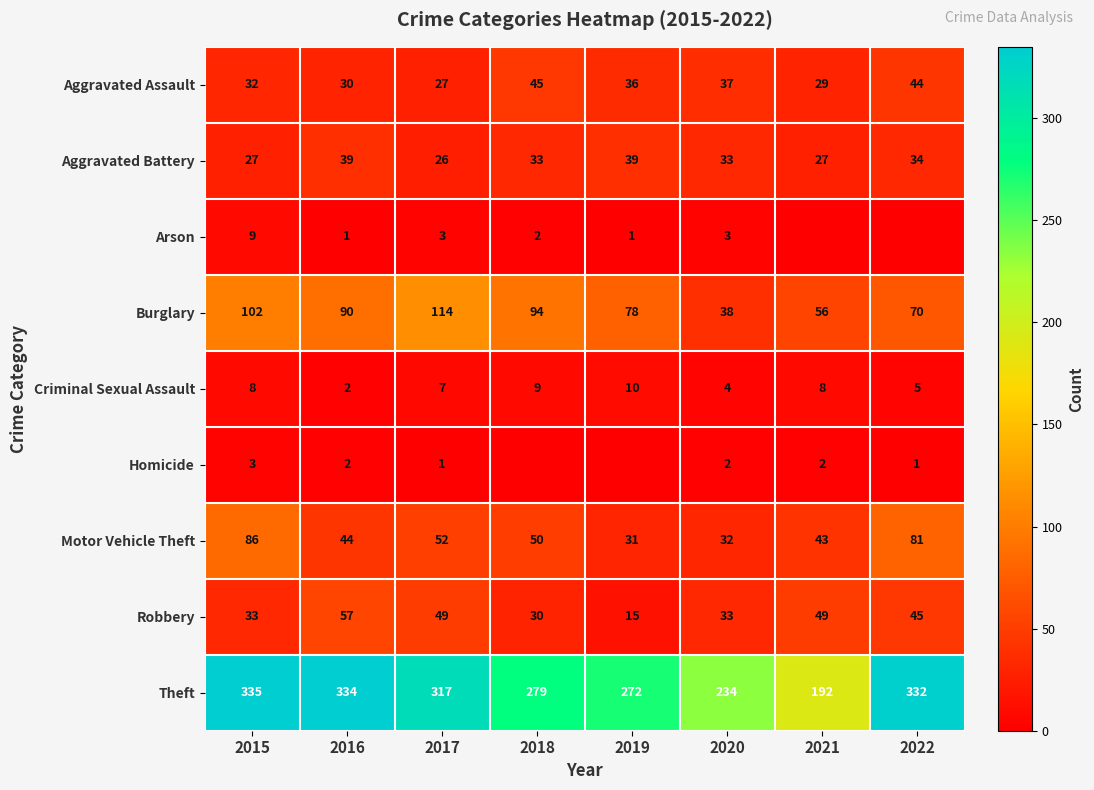

Between 2015 and 2020, which series saw the biggest shift?

Theft